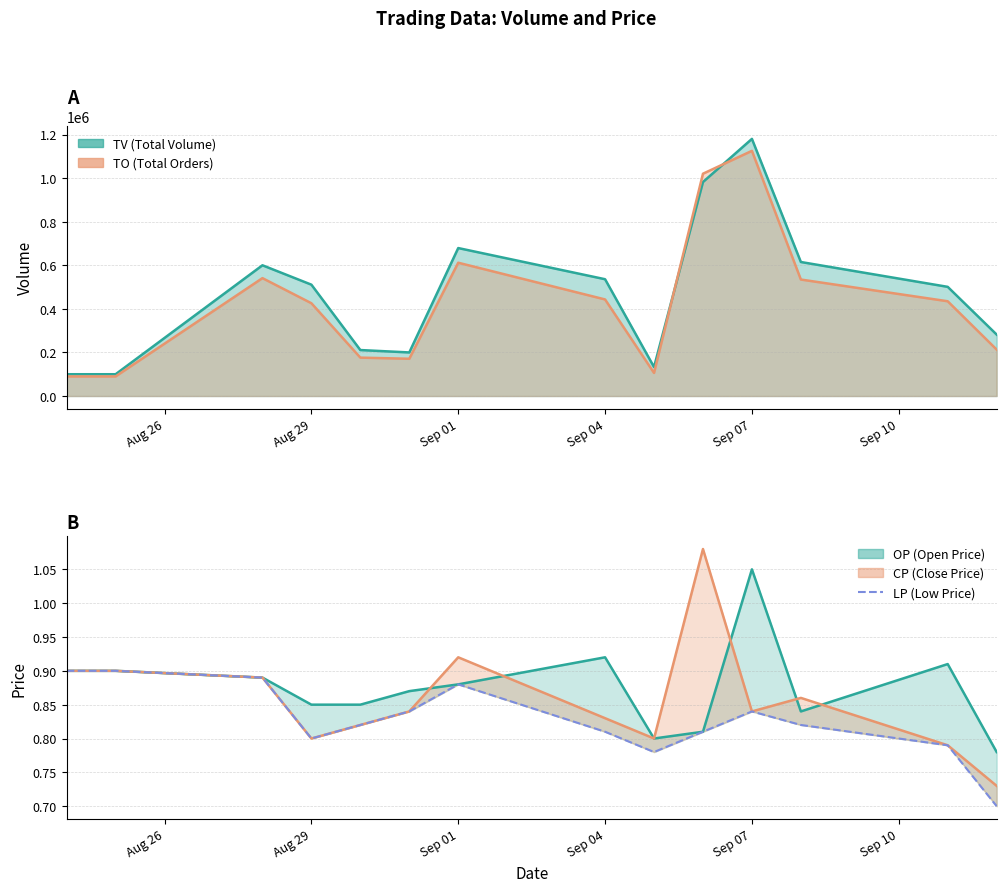

True or false: LP has more than 2 interior local peaks.

False